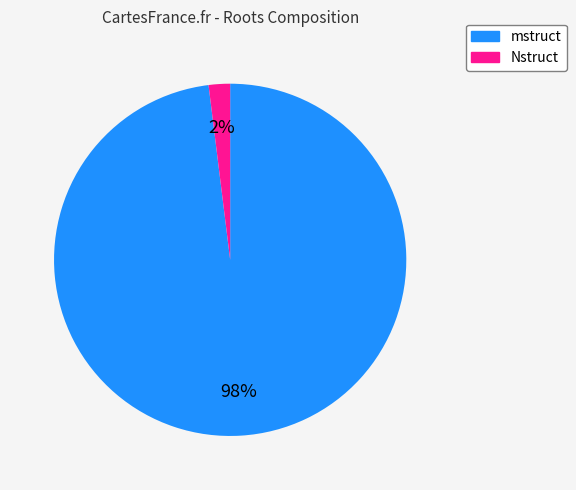

How many slices are in this pie chart?

2